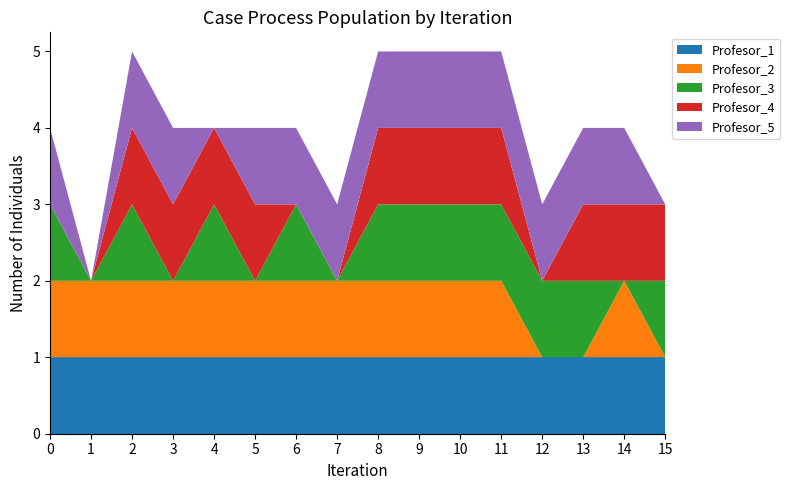

True or false: Profesor_1 has a value of 1 at 4.

True